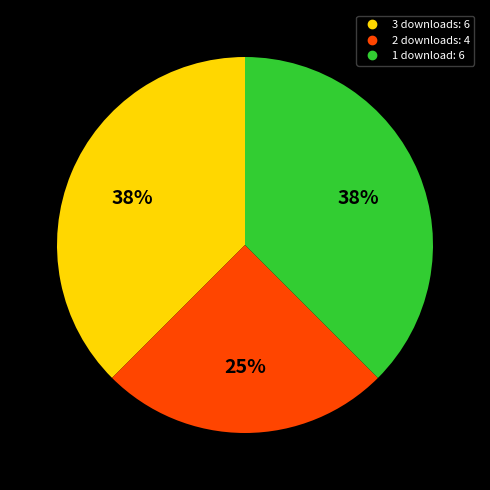

Is there any slice that represents more than half of the pie?

No